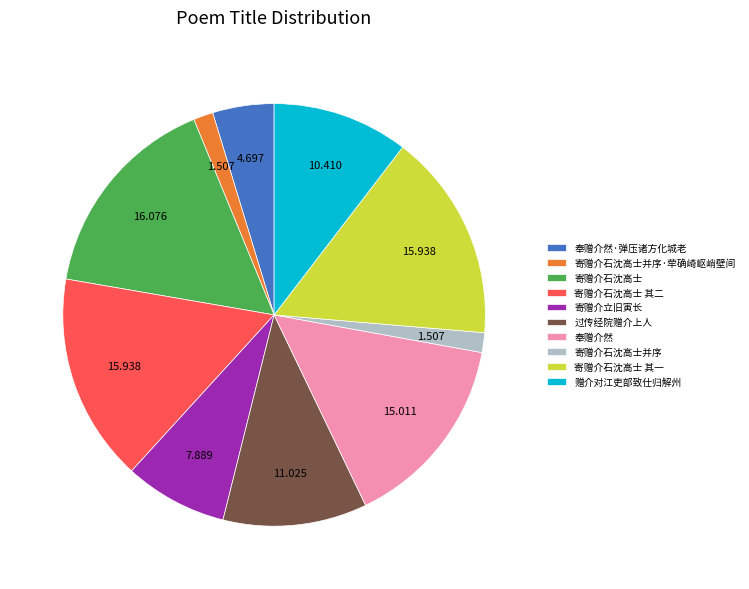

Is there a majority slice in this chart?

No